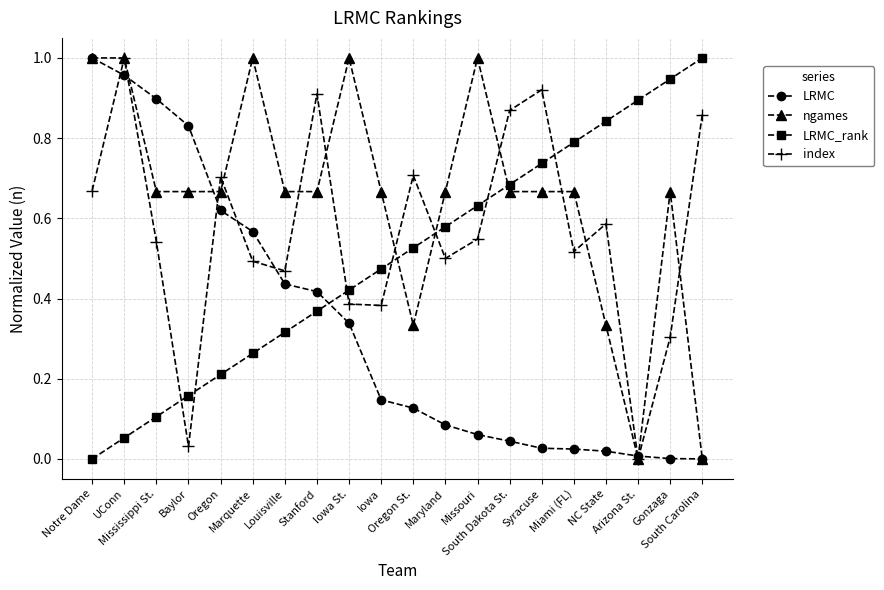

True or false: LRMC_rank has more than 0 points higher than both neighbors.

False